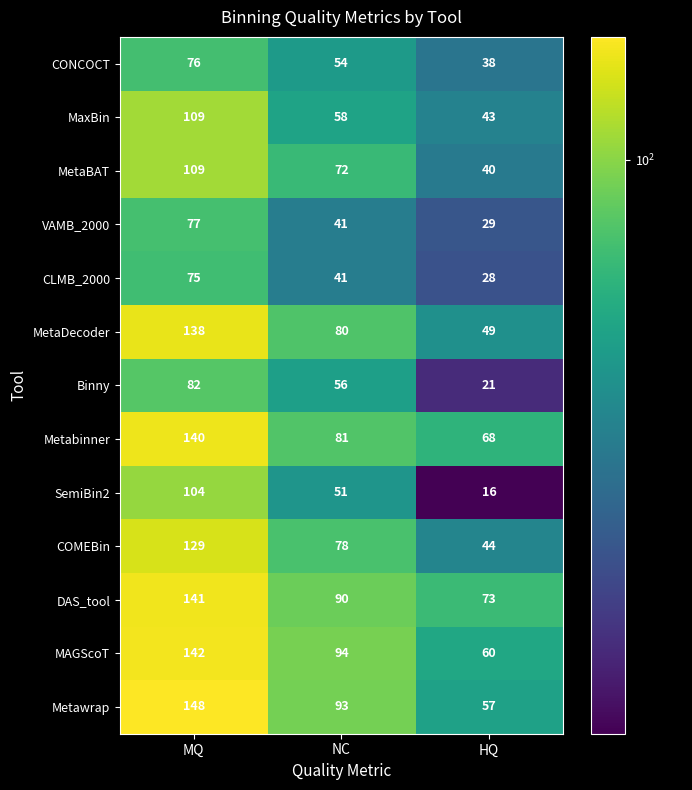

What is the sum of the CLMB_2000 values at HQ and NC?

69